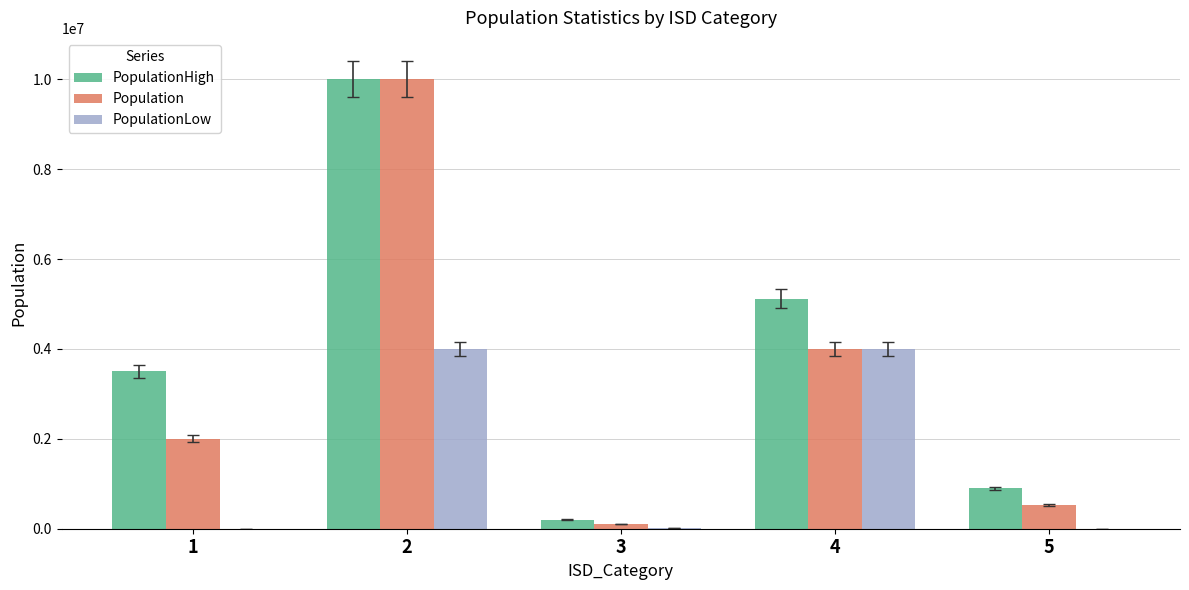

At which category is the sum across all series the highest?

2